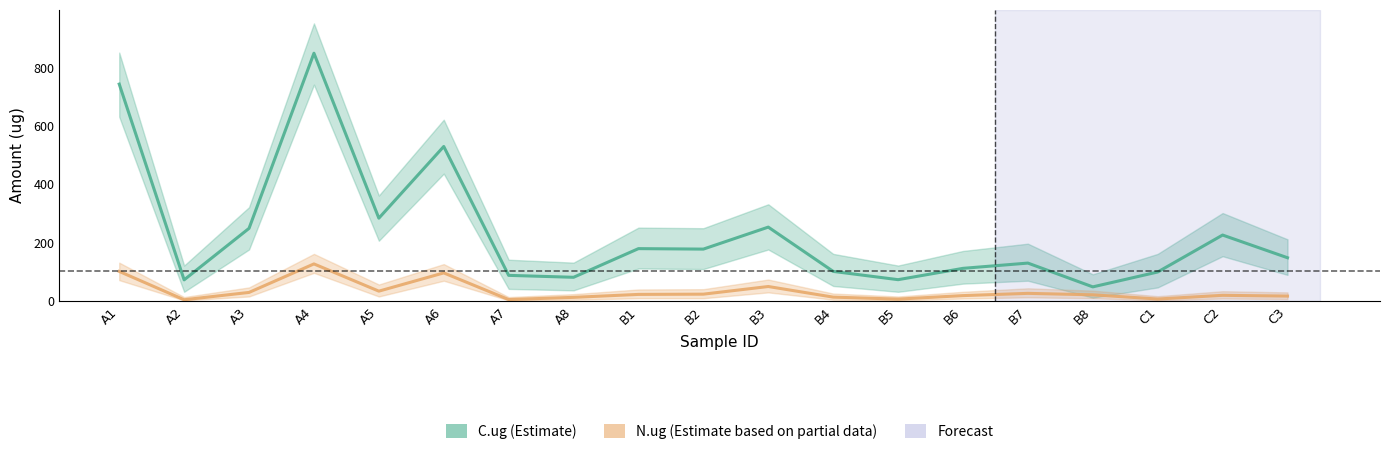

In C.ug (Estimate), how many points are lower than both neighbors (excluding endpoints)?

6